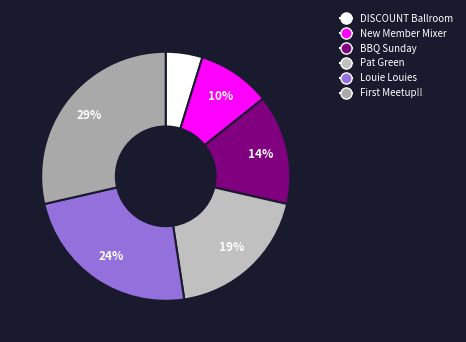

How many slices are in this pie chart?

6